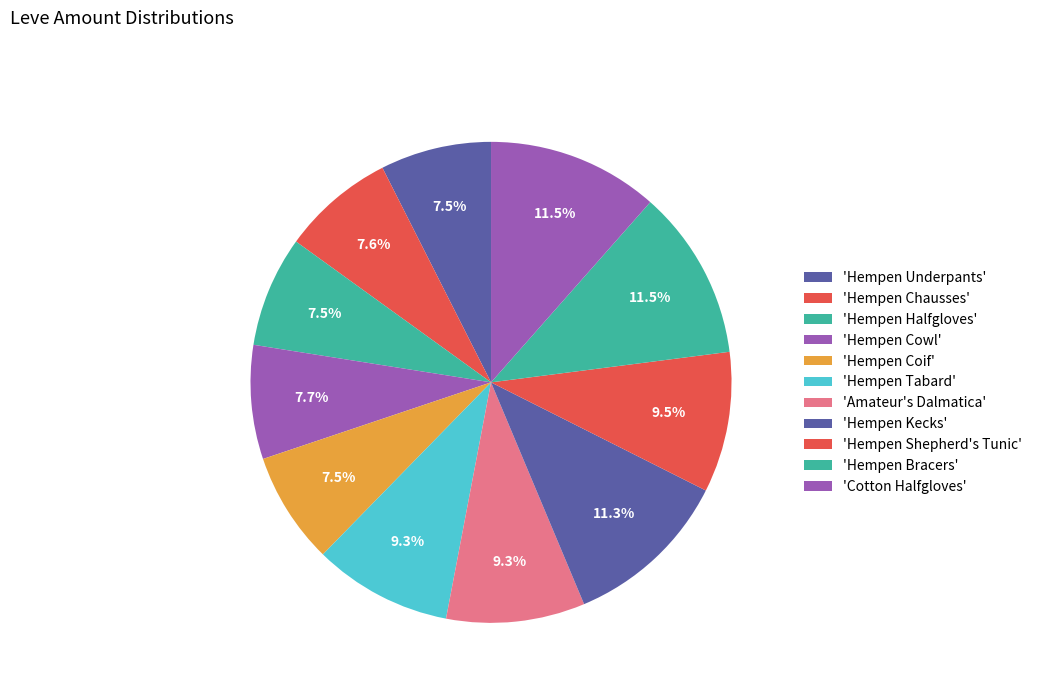

Which category has the smallest portion of the pie?

Hempen Underpants